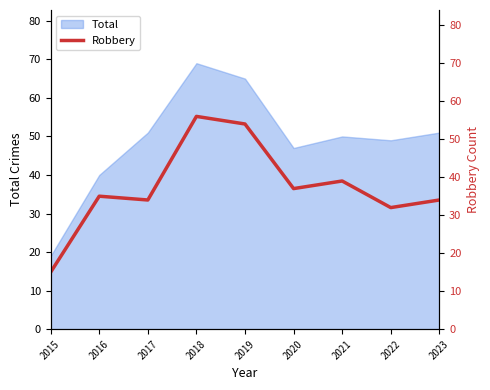

Is it true that Total equals 51 at 2017?

True